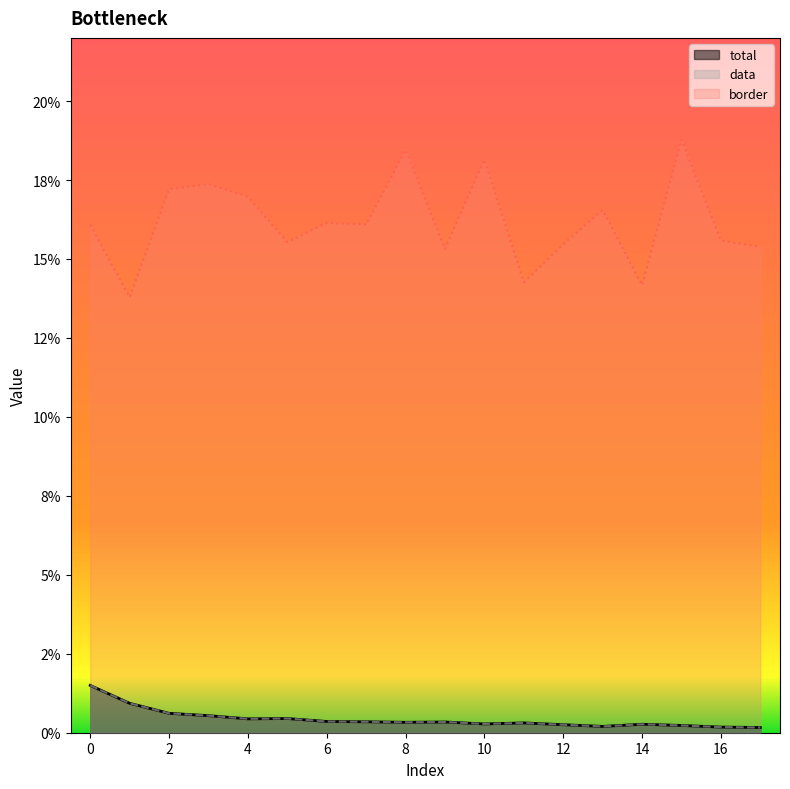

What is the value of the border point at the 2nd from the left?

0.1